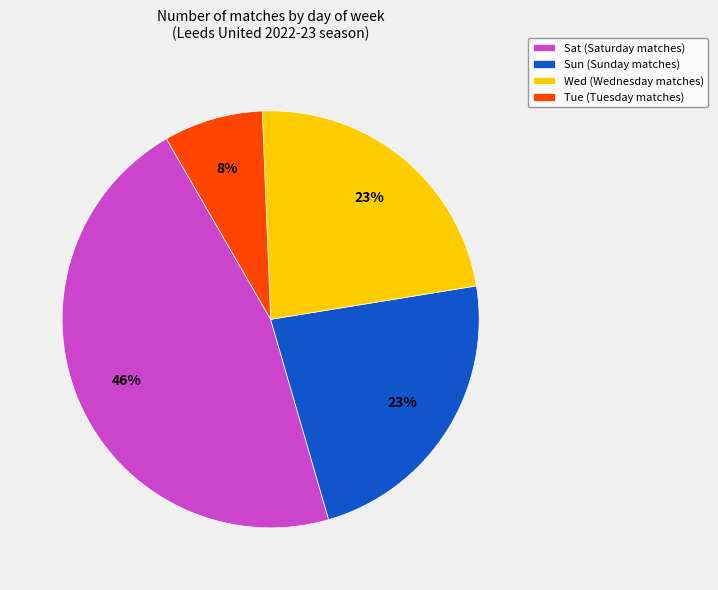

Is there a majority slice in this chart?

No